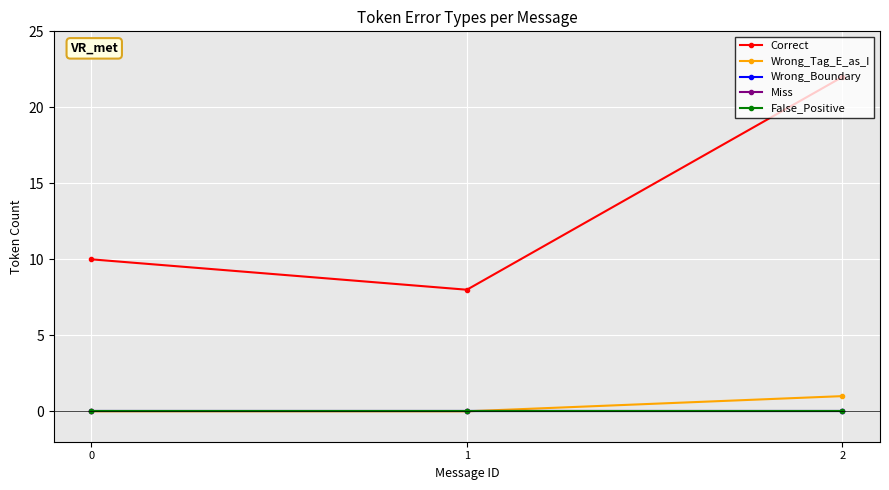

At how many categories does at least one series exceed 8?

2